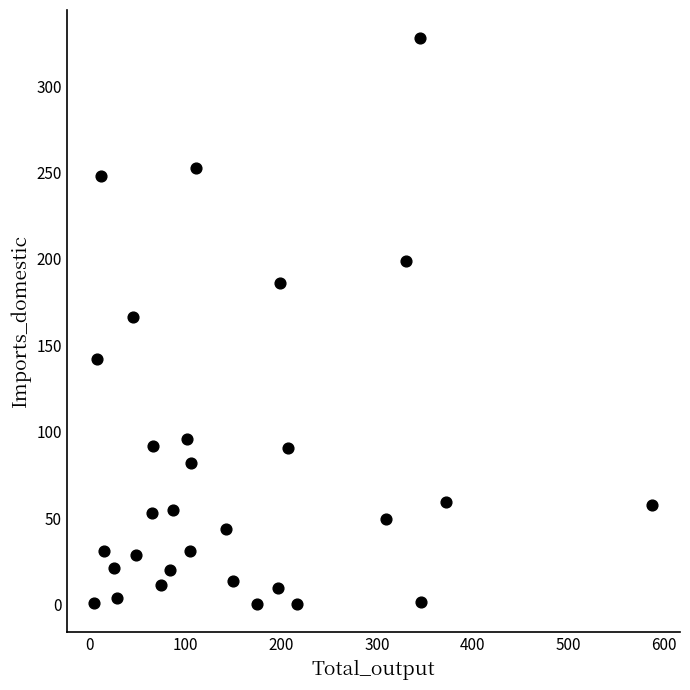

What is the range of X values (max minus min)?

582.7